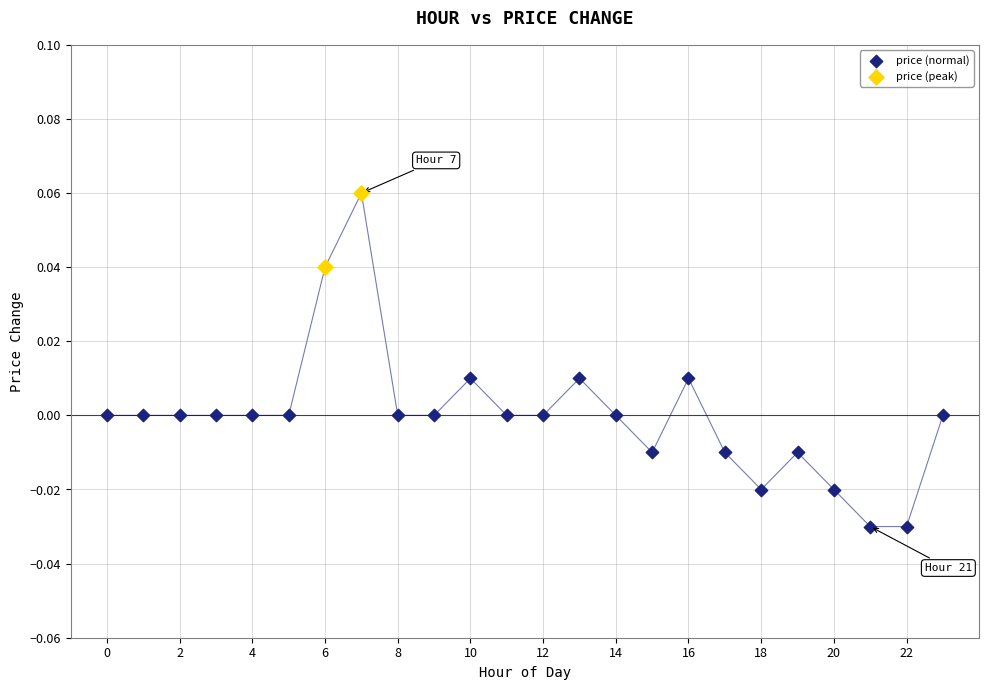

What are all the series names shown in the legend?

price (normal), price (peak)